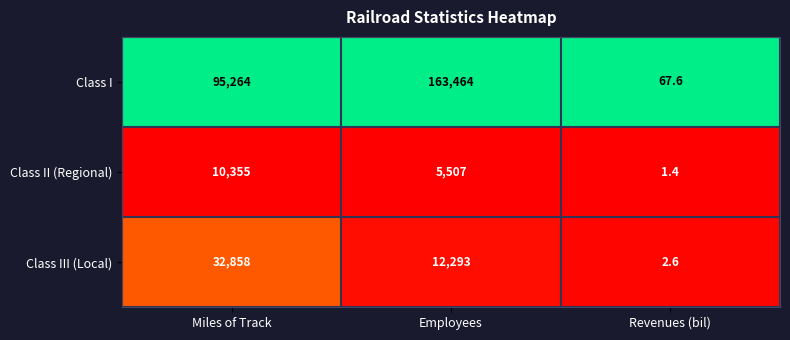

Which label corresponds to the smallest value in the chart?

Revenues (bil)